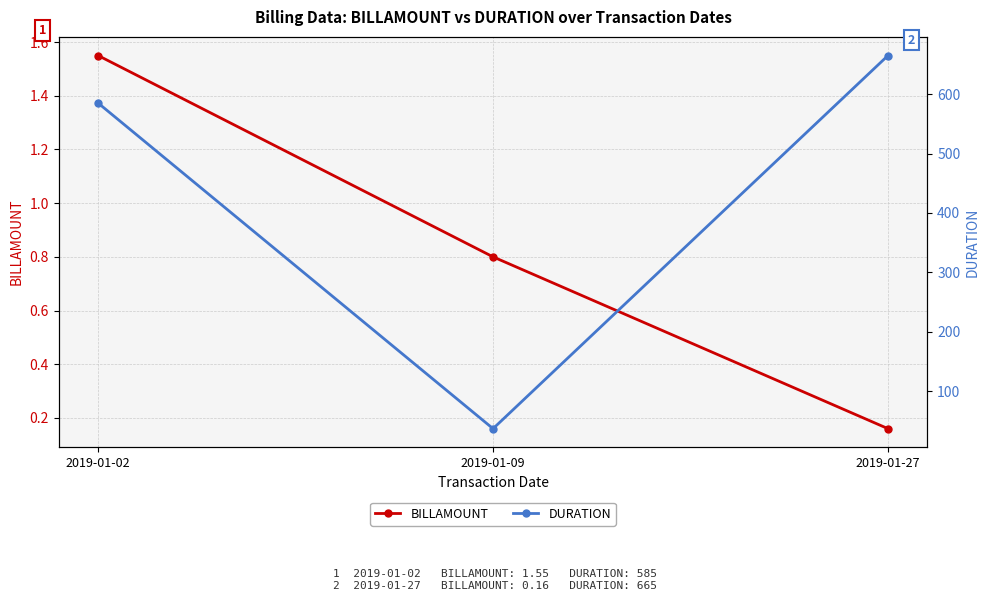

Reading left to right, list all the values displayed in this chart.

BILLAMOUNT: 2019-01-02=1.6	2019-01-09=0.8	2019-01-27=0.2
DURATION: 2019-01-02=585.0	2019-01-09=37.0	2019-01-27=665.0